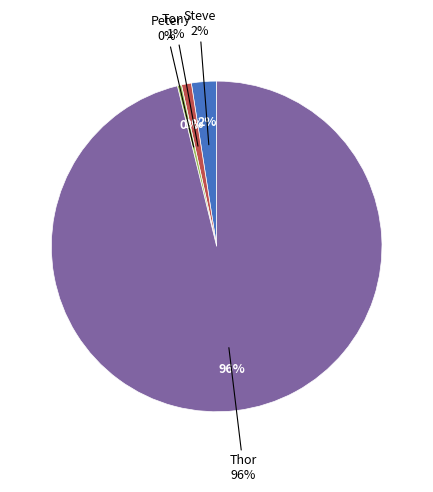

Is there any slice that represents more than half of the pie?

Yes